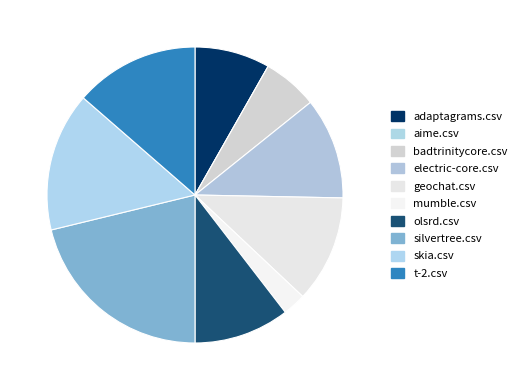

What is the smallest slice in the pie chart?

aime.csv